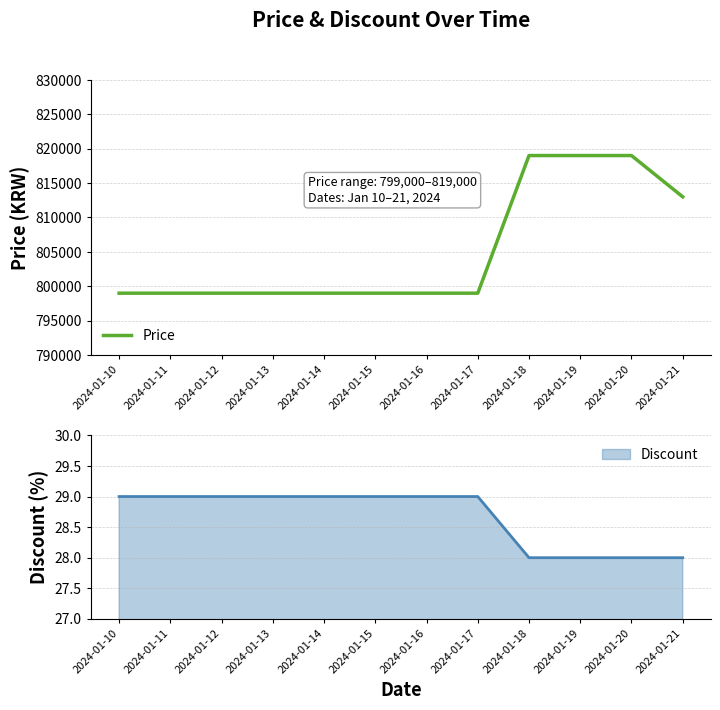

List the labels in order of value, largest first.

2024-01-18, 2024-01-19, 2024-01-20, 2024-01-21, 2024-01-10, 2024-01-11, 2024-01-12, 2024-01-13, 2024-01-14, 2024-01-15, 2024-01-16, 2024-01-17